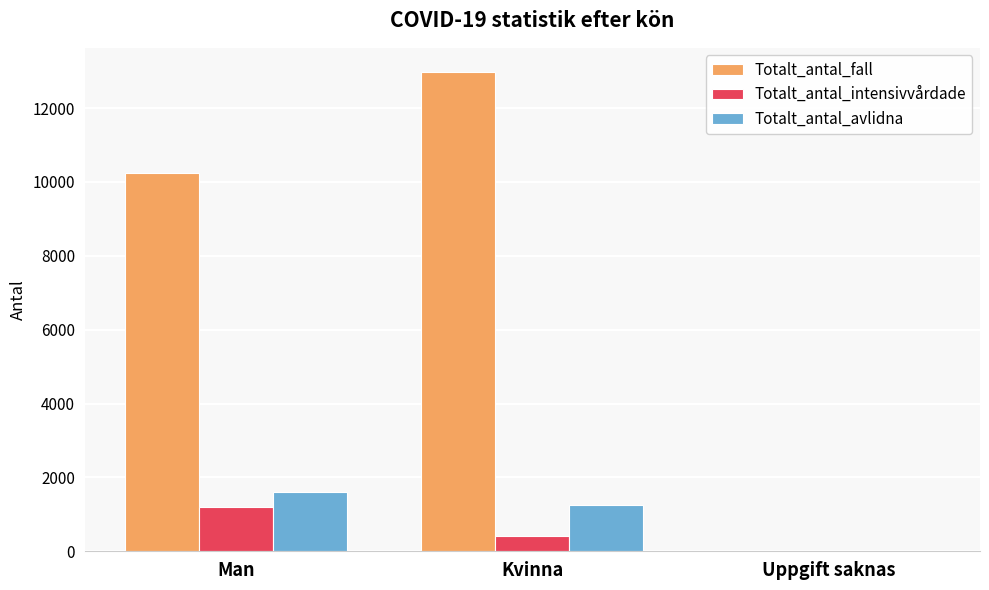

Reading left to right, what are all the values shown in this chart?

Totalt_antal_fall: Man=10231	Kvinna=12982	Uppgift saknas=3
Totalt_antal_intensivvårdade: Man=1202	Kvinna=402	Uppgift saknas=0
Totalt_antal_avlidna: Man=1611	Kvinna=1243	Uppgift saknas=0